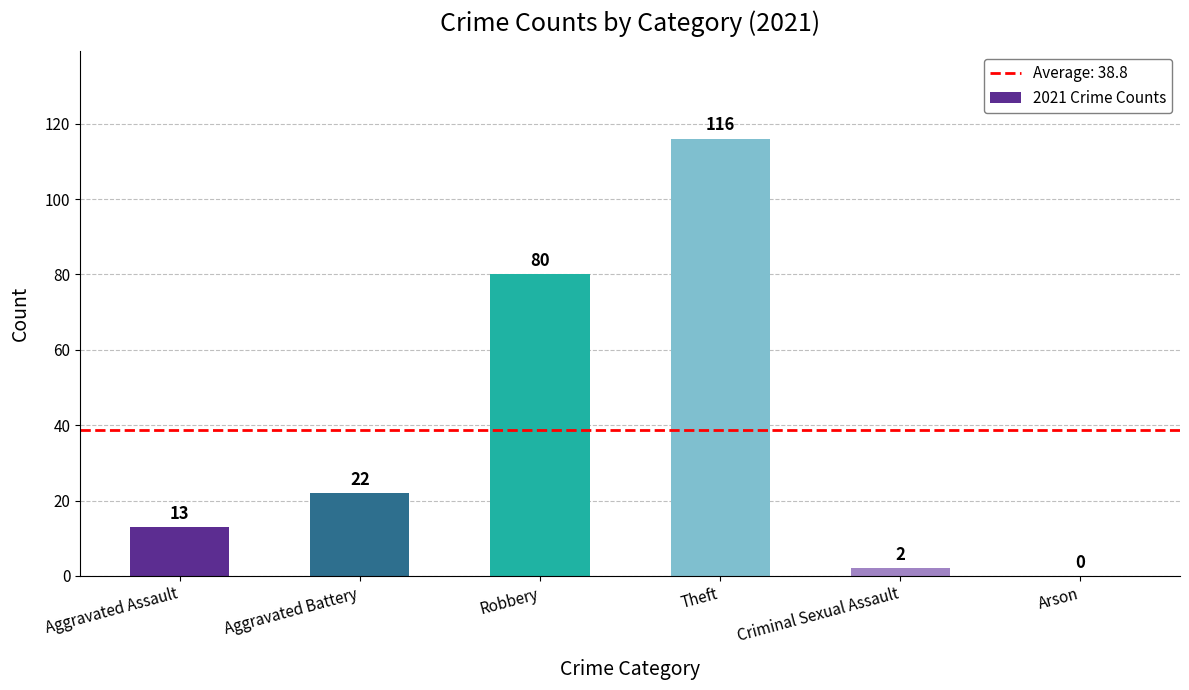

What is the change in value from Robbery to Arson?

-80